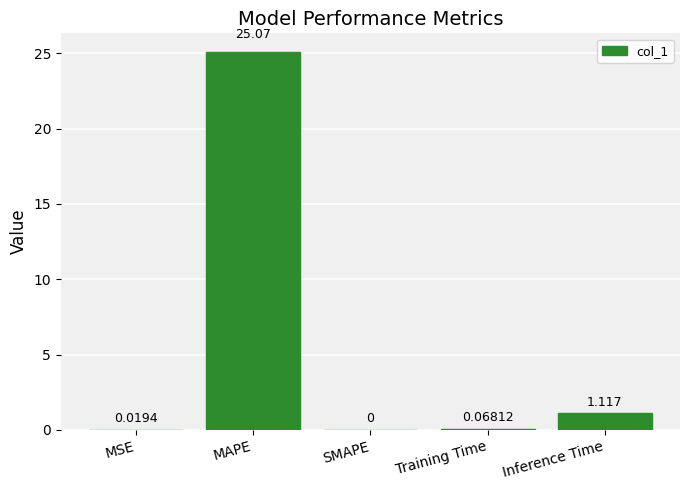

At which label is the value closest to 12?

Inference Time